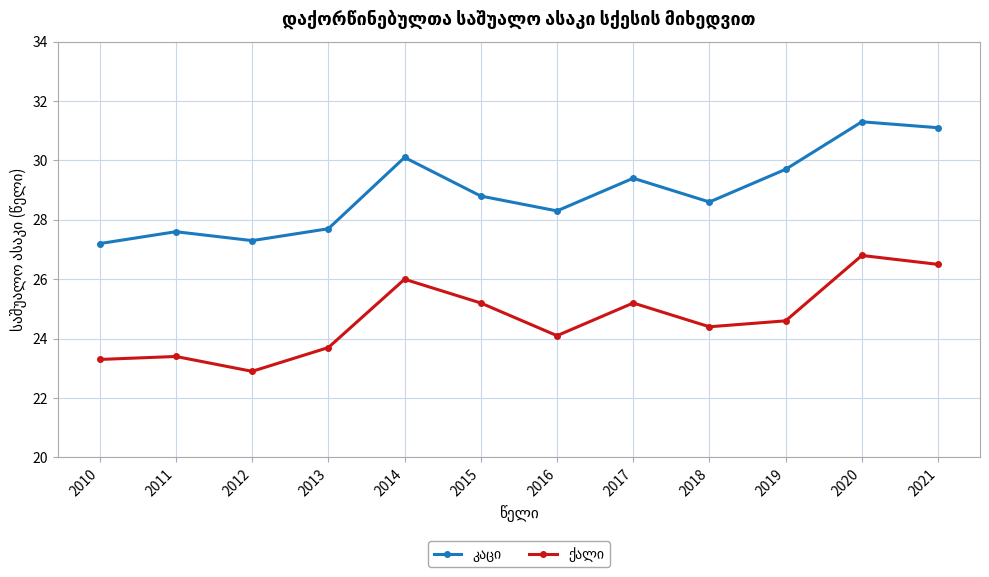

What is the total value across all series at 2017?

54.6